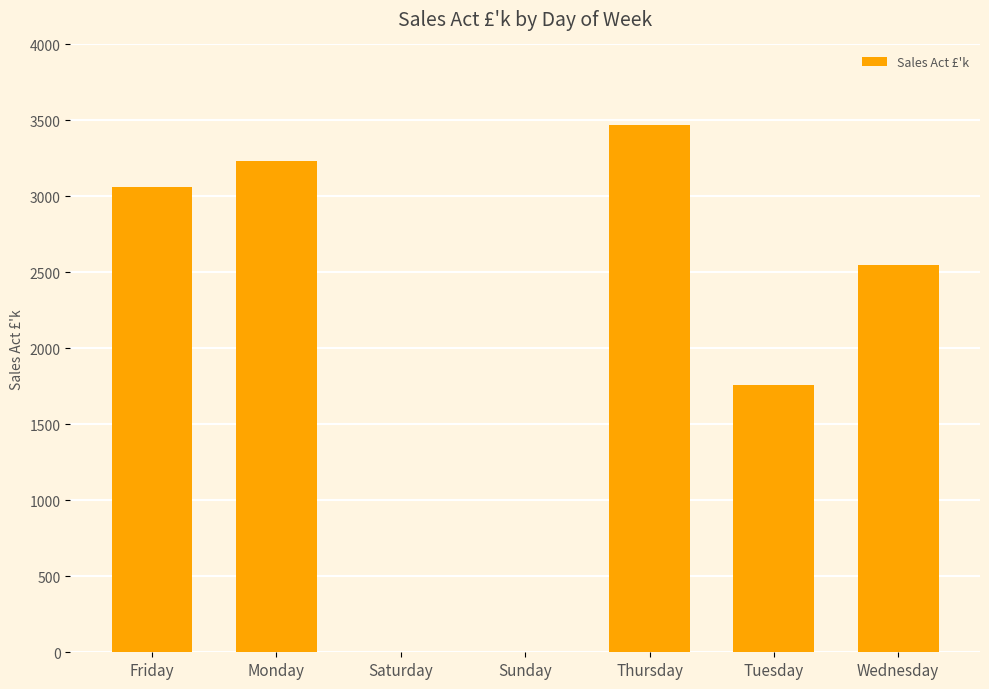

What is the change in value from Sunday to Thursday?

+3468